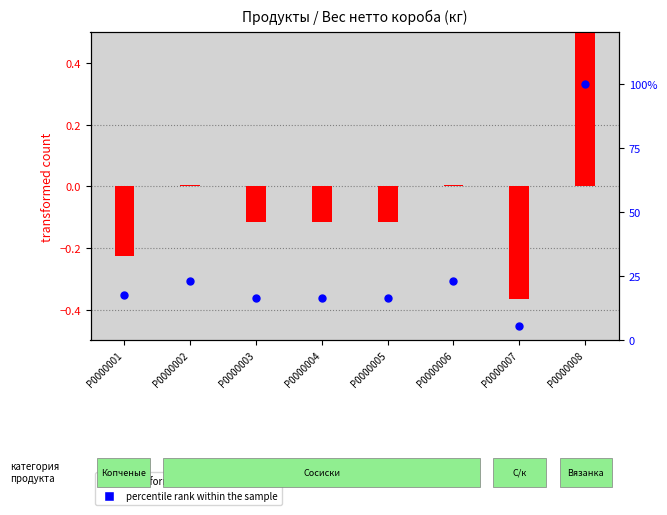

Between P0000004 and P0000002, which is larger?

P0000002